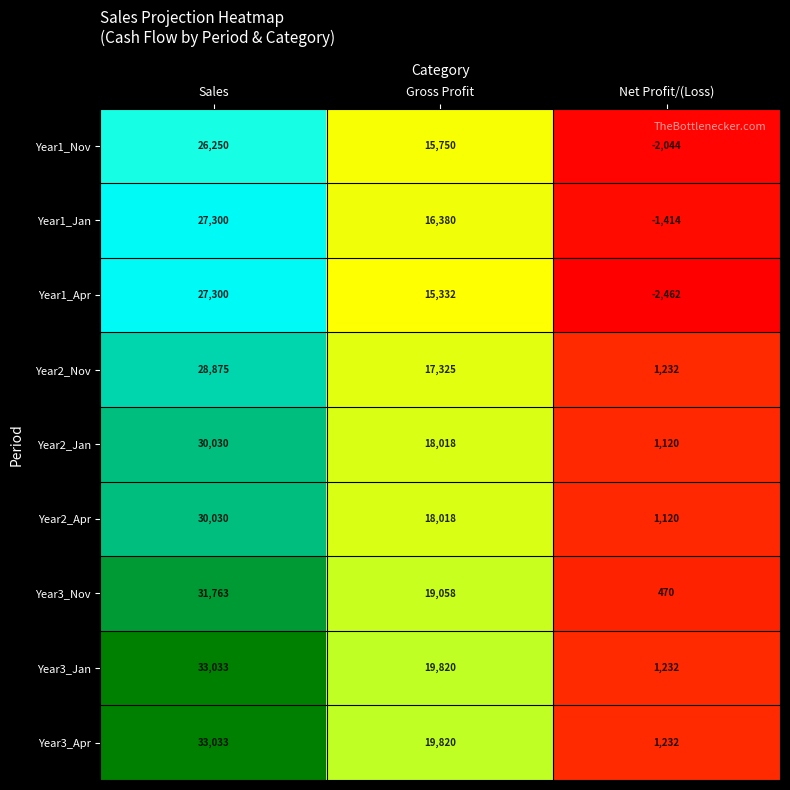

List the labels in order of Year3_Jan value, smallest first.

Net Profit/(Loss), Gross Profit, Sales